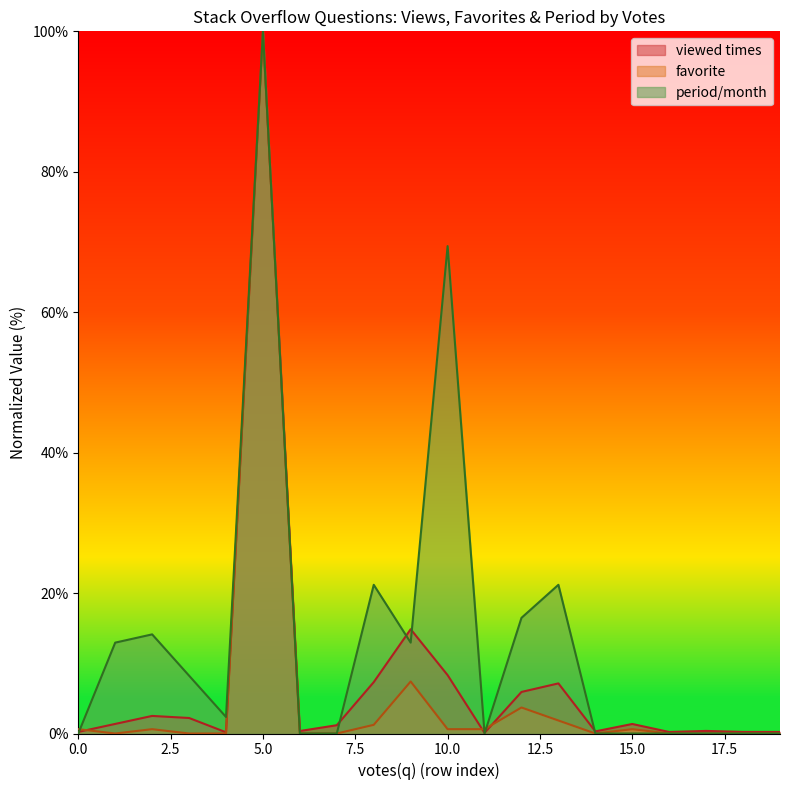

Between 5 and 0, which series saw the biggest shift?

period/month